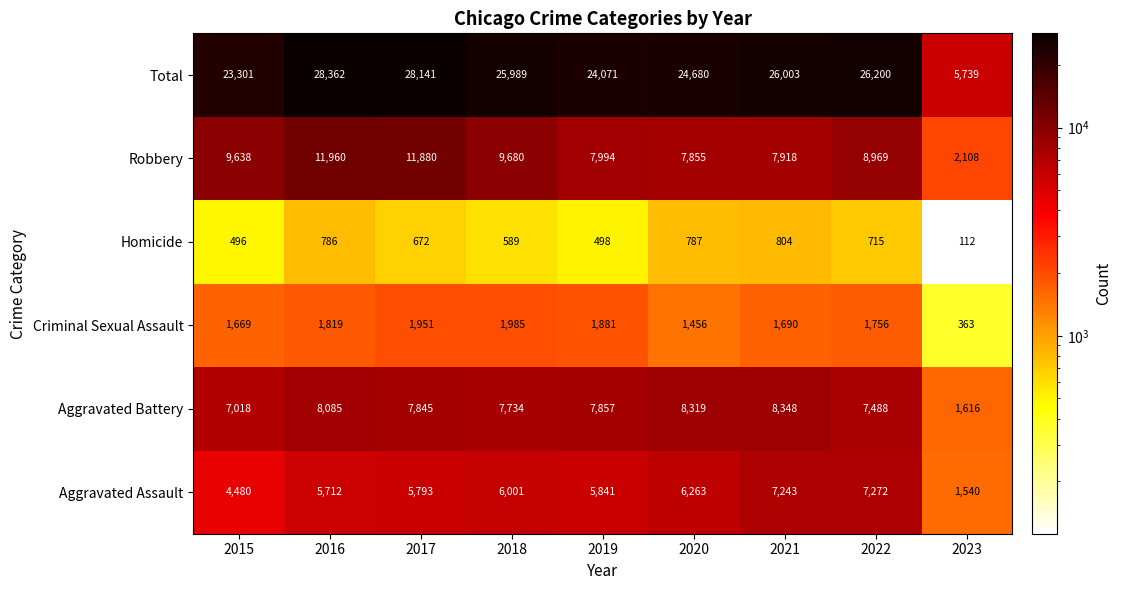

How many data points does each series have?

9